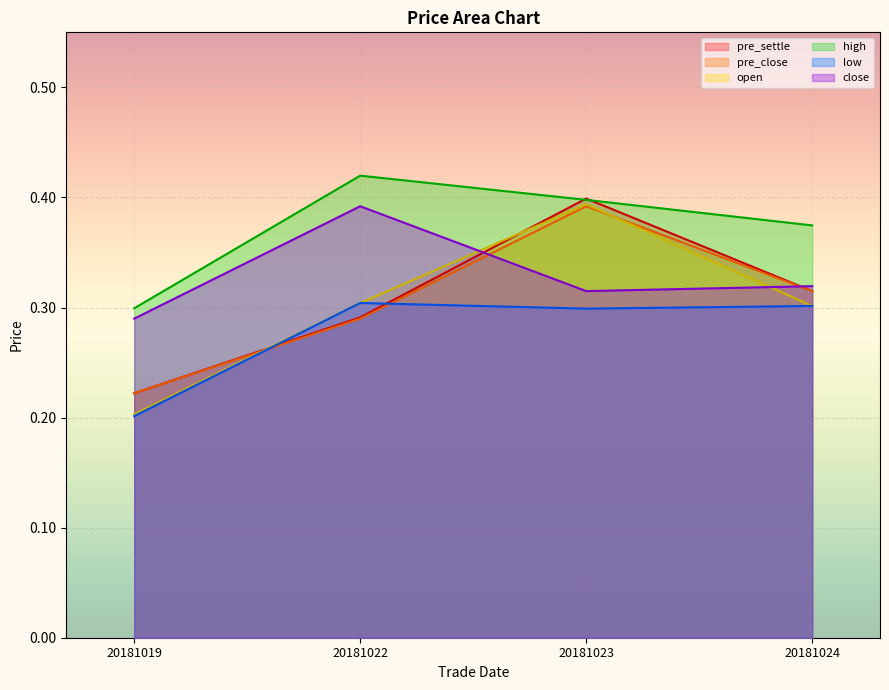

What is the highest value of the open series?

0.4